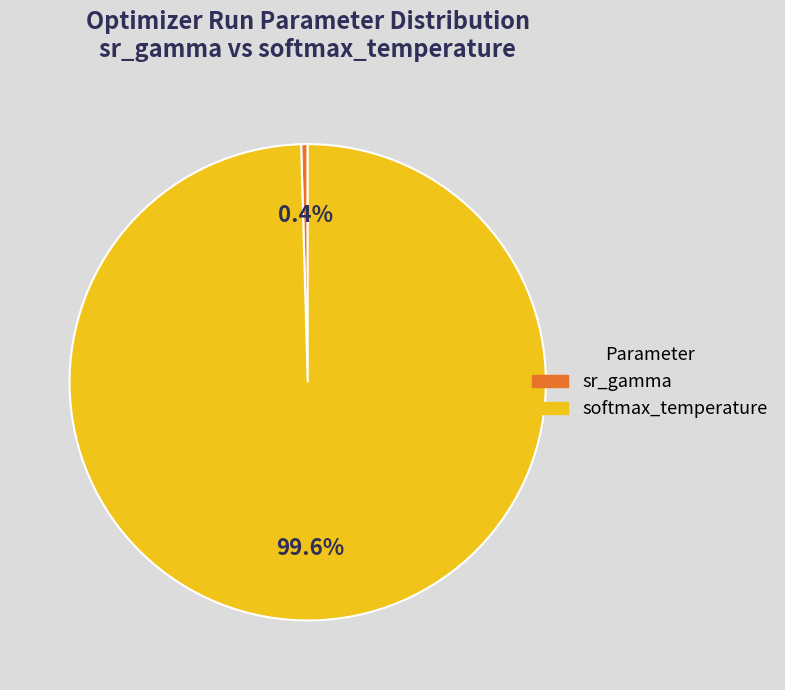

Is there a majority slice in this chart?

Yes